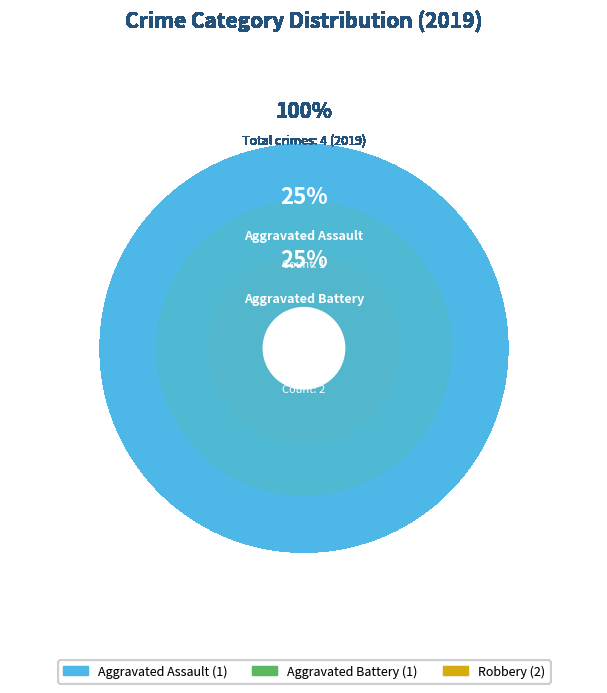

What portion of the pie excludes Aggravated Battery?

75.0%